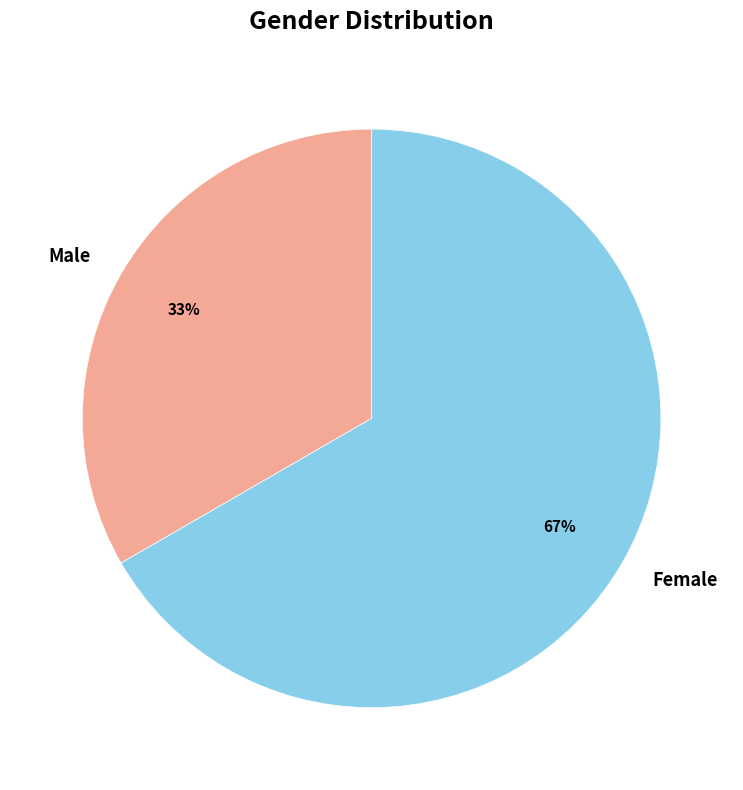

Approximately how many times larger is the value at Female compared to Male?

2.0